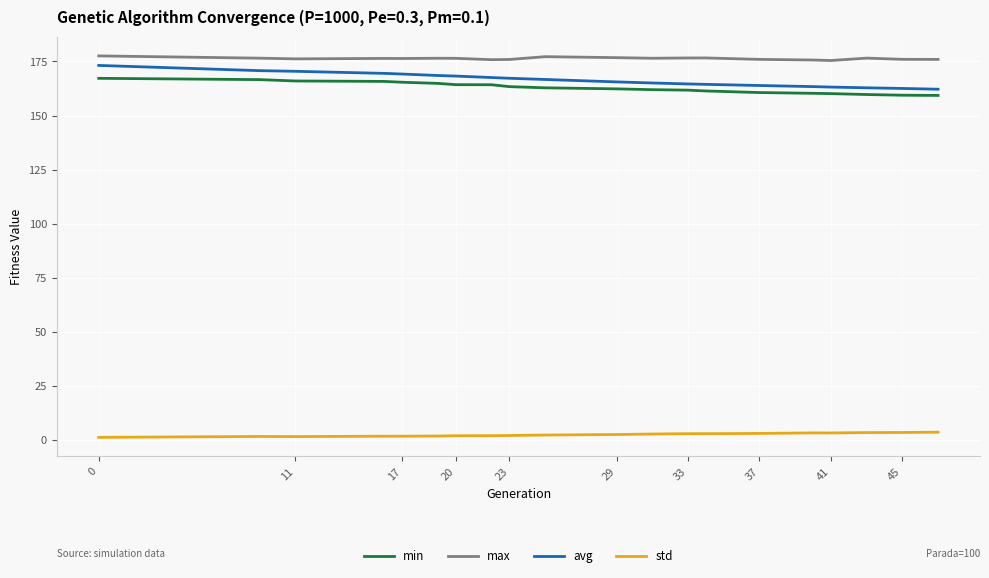

Which series has the largest total across all categories?

max